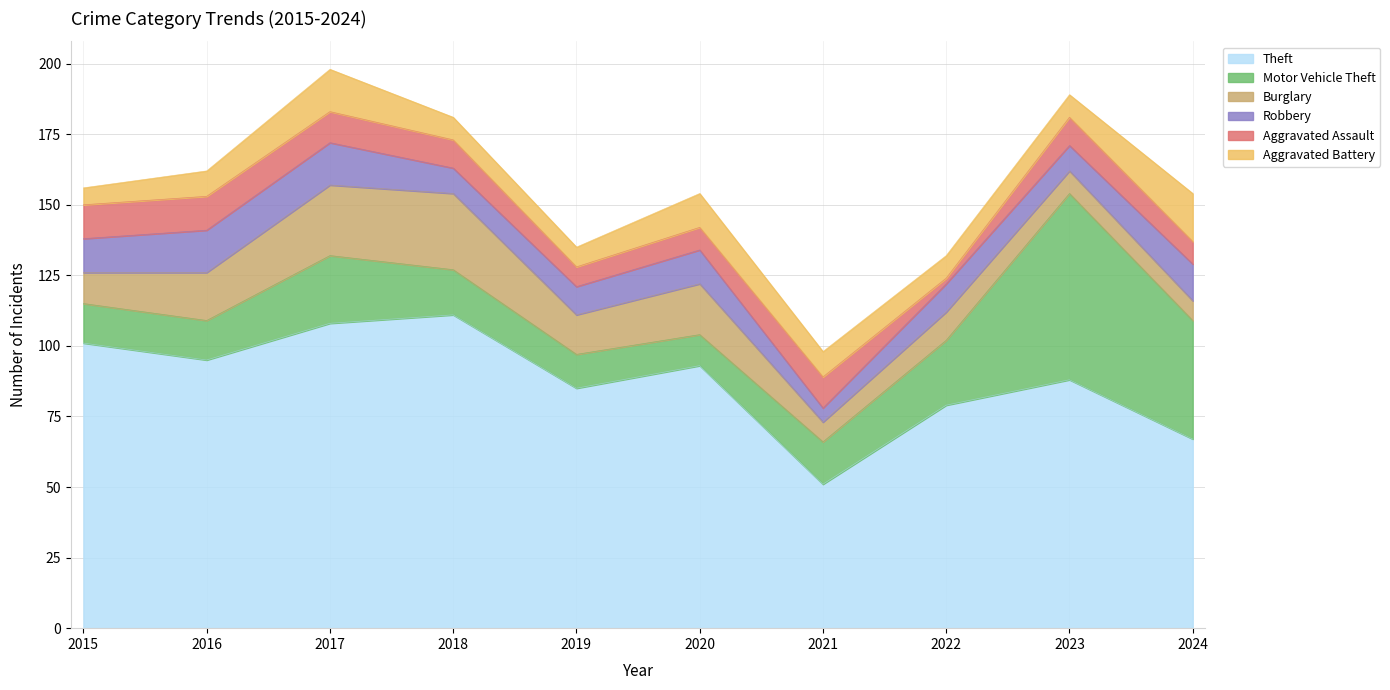

Which has a higher value, 2022 or 2019?

2019